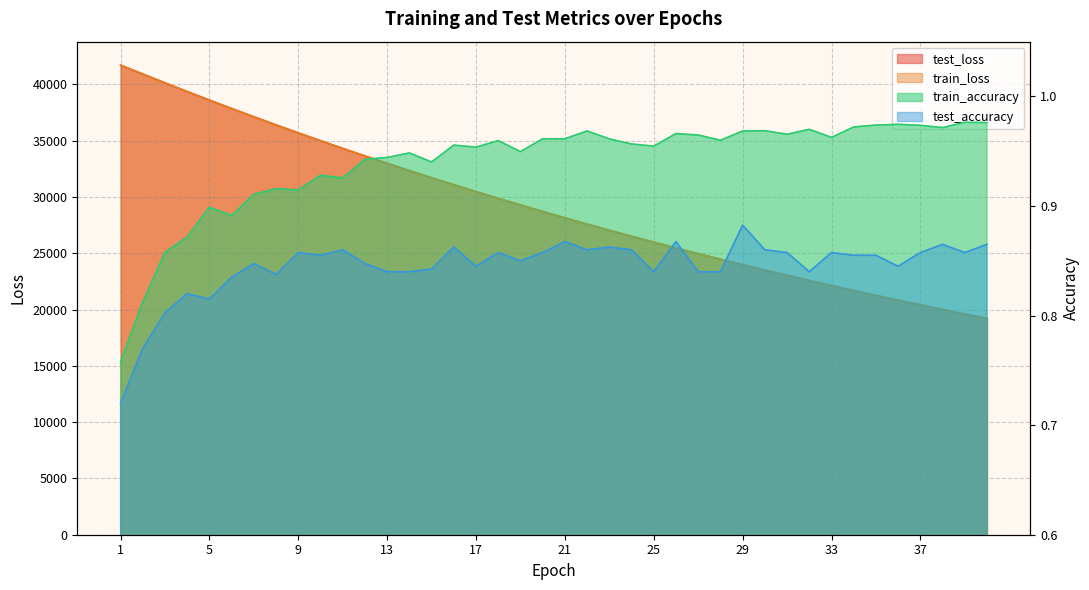

Rank the series at 32 from highest to lowest value.

test_loss, train_loss, train_accuracy, test_accuracy